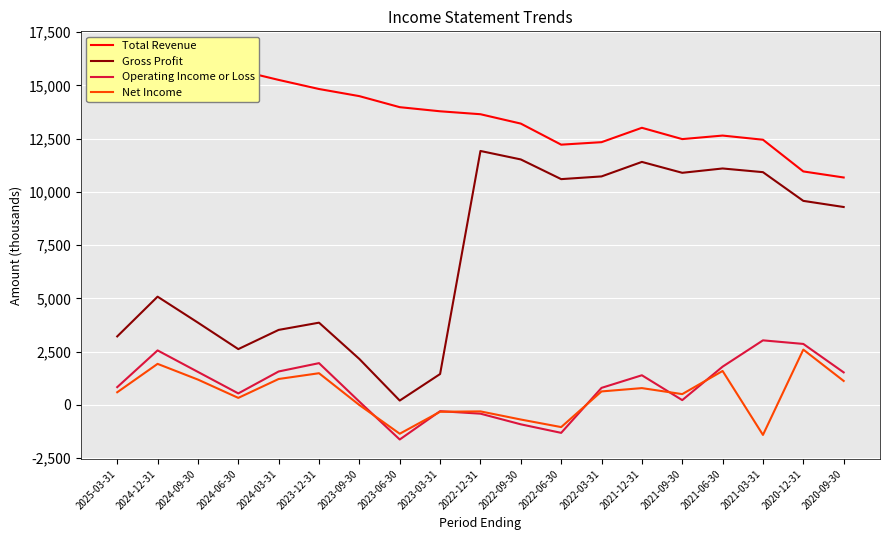

Reading left to right, list all the values displayed in this chart.

Total Revenue: 16452	16506	16627	15714	15259	14832	14497	13979	13786	13648	13208	12219	12336	13011	12480	12646	12451	10962	10678
Gross Profit: 3217	5083	3864	2621	3523	3862	2157	205	1451	11923	11525	10601	10728	11409	10898	11101	10928	9580	9292
Operating Income or Loss: 835	2560	1550	541	1571	1962	154	-1623	-293	-410	-910	-1311	801	1393	226	1797	3032	2864	1528
Net Income: 595	1928	1190	331	1218	1489	-5	-1352	-320	-303	-685	-1040	634	790	508	1595	-1408	2598	1126